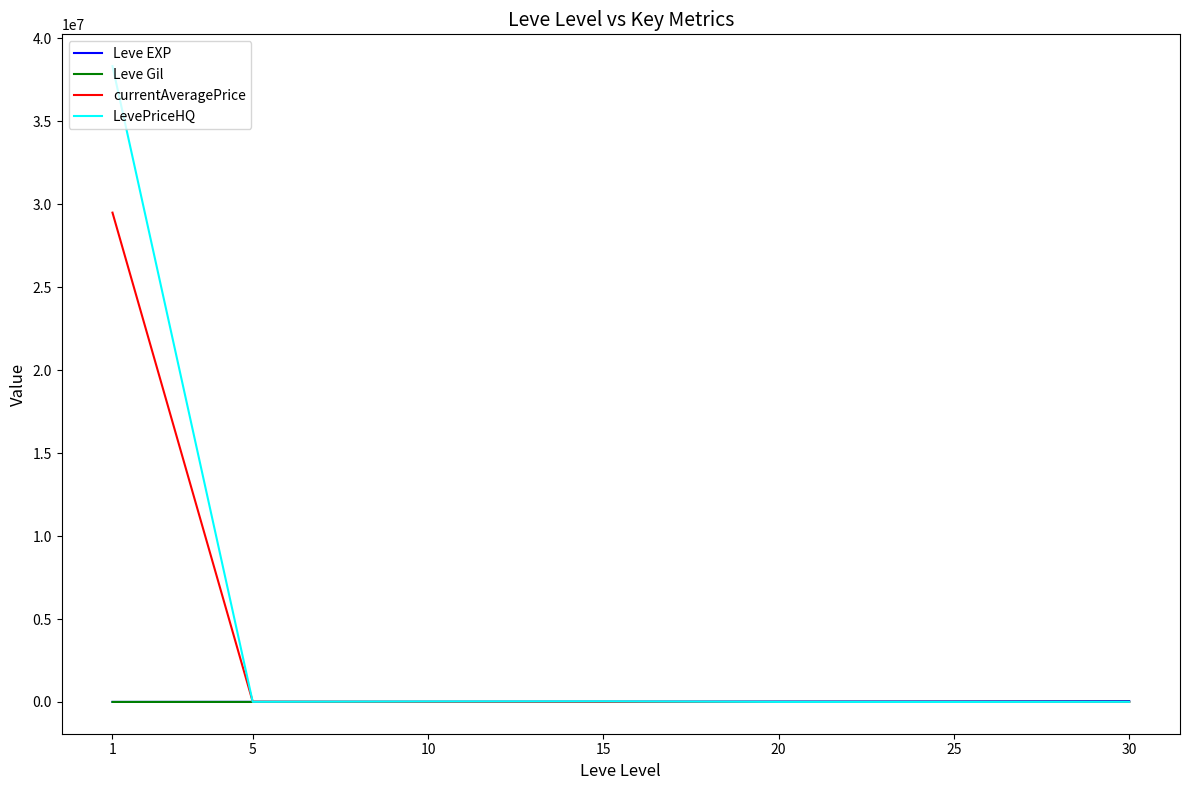

What is the maximum value shown in the chart?

38333332.0